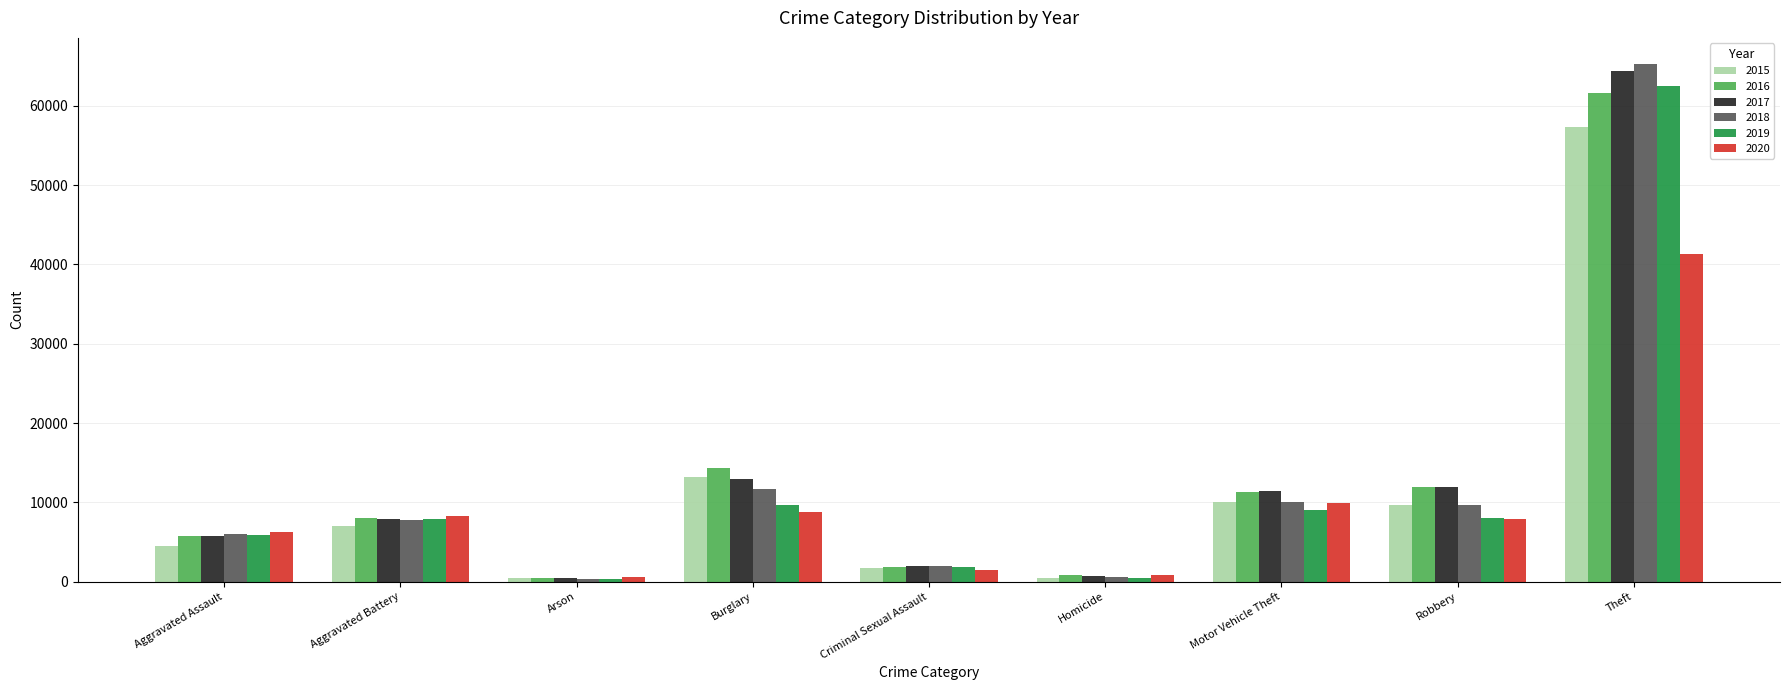

How many values in the 2015 series are below 7019?

4